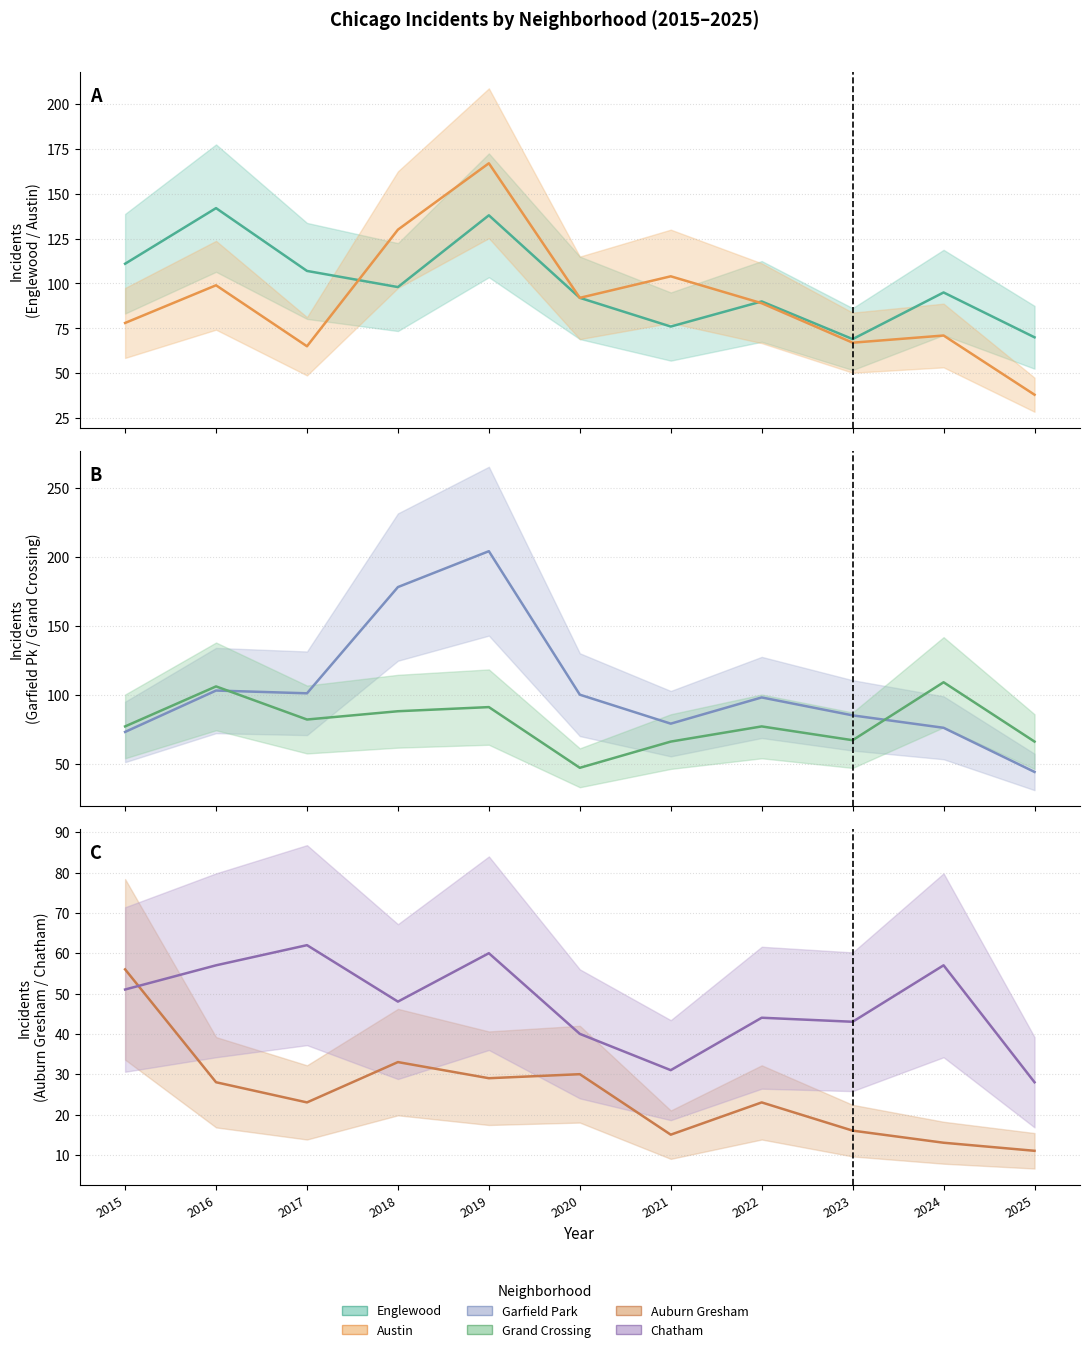

How many values in the Auburn Gresham series are below 23?

4